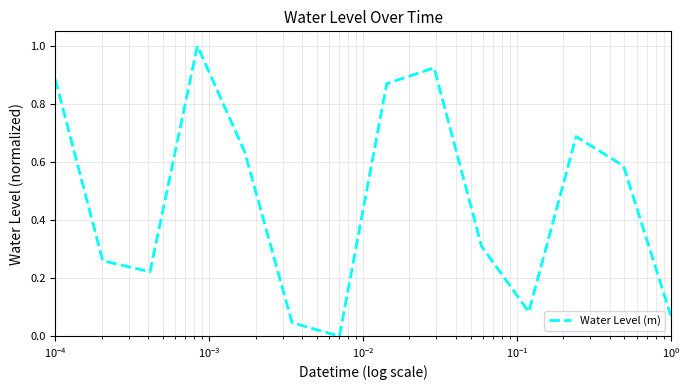

How many distinct data groups are displayed?

1